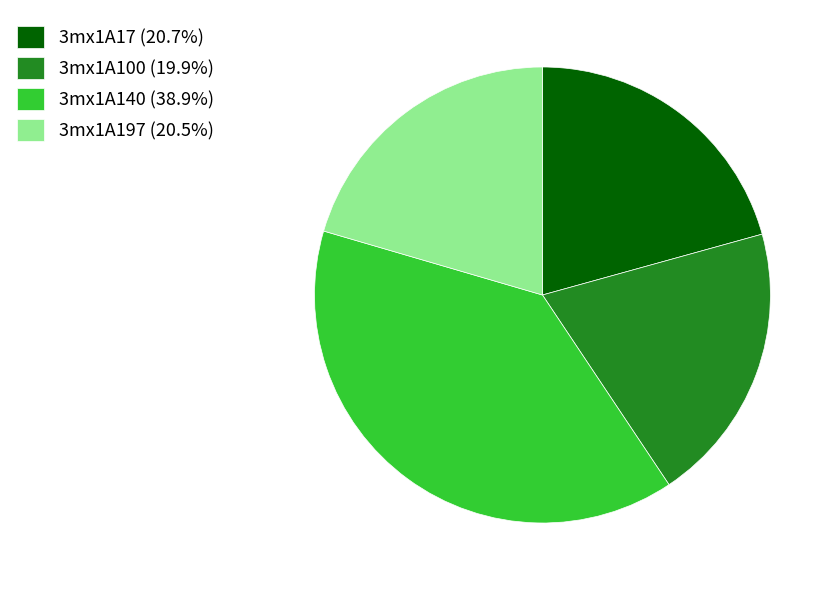

Do 3mx1A140 (38.9%) and 3mx1A17 (20.7%) together represent more than half of the pie?

Yes